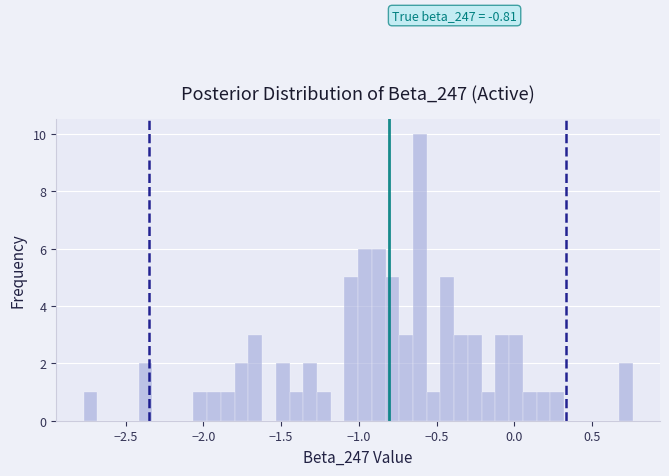

Read against the x-axis, roughly where is the centre of the tallest bar?

-0.60